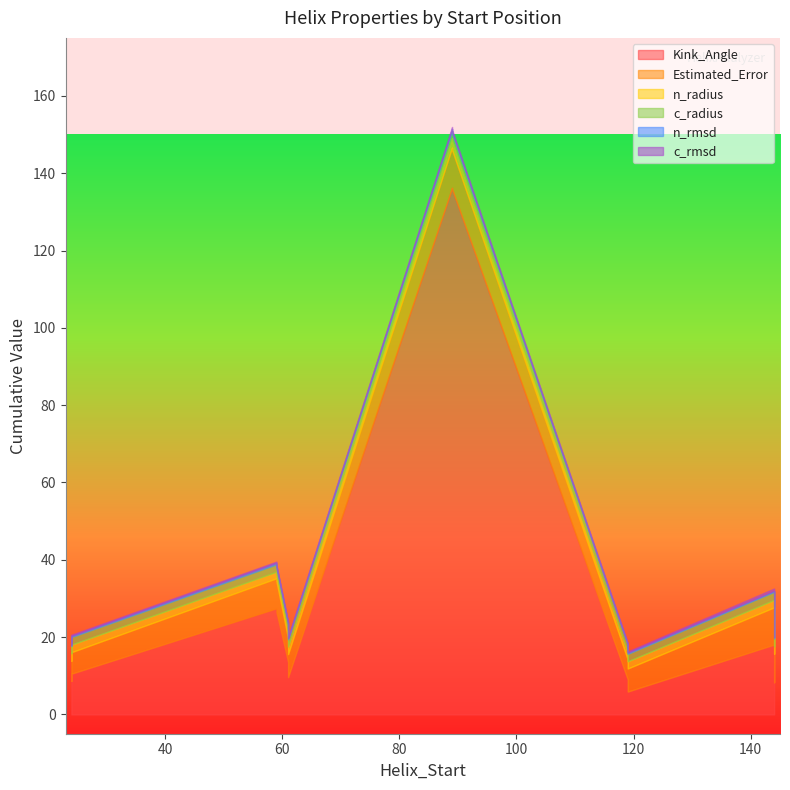

Reading left to right, transcribe all the data shown in this chart.

Kink_Angle: 8.7	26.5	135.9	5.9	13.6	18.1	10.5	27.4	136.2	9.0	9.6	8.3
n_radius: 1.9	1.7	2.4	1.9	1.9	1.9	2.0	1.7	2.4	1.9	1.9	1.9
n_rmsd: 0.3	0.4	0.5	0.3	0.3	0.3	0.3	0.4	0.5	0.3	0.3	0.3
c_radius: 1.9	1.9	1.9	1.9	1.8	2.1	2.0	1.9	1.9	1.9	1.9	2.0
Estimated_Error: 5.2	8.0	10.1	6.0	6.1	9.6	5.6	7.8	10.4	5.1	6.0	7.4
c_rmsd: 0.3	0.3	0.4	0.3	0.3	0.6	0.3	0.3	0.4	0.3	0.3	0.4